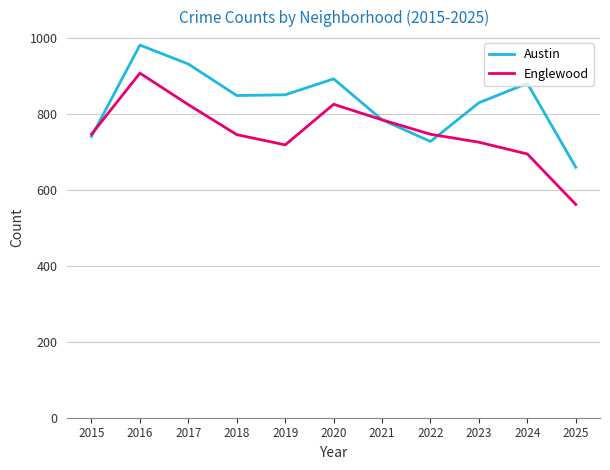

List the series in order of their peak value, highest first.

Austin, Englewood